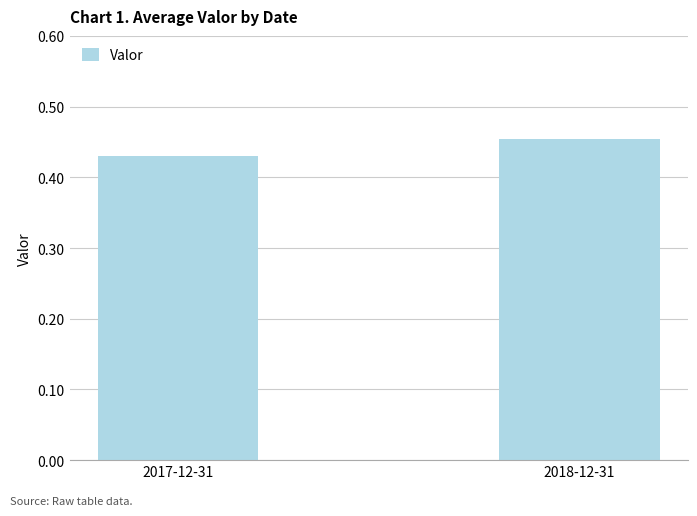

How many values are between 0 and 1?

2